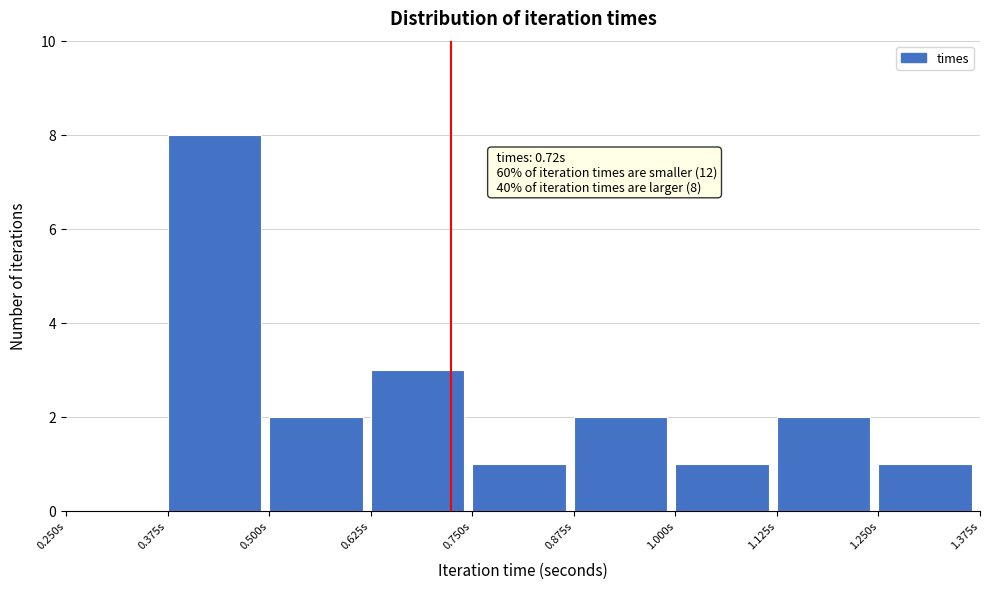

Over which range of the x-axis is the bar tallest?

0.375 to 0.500